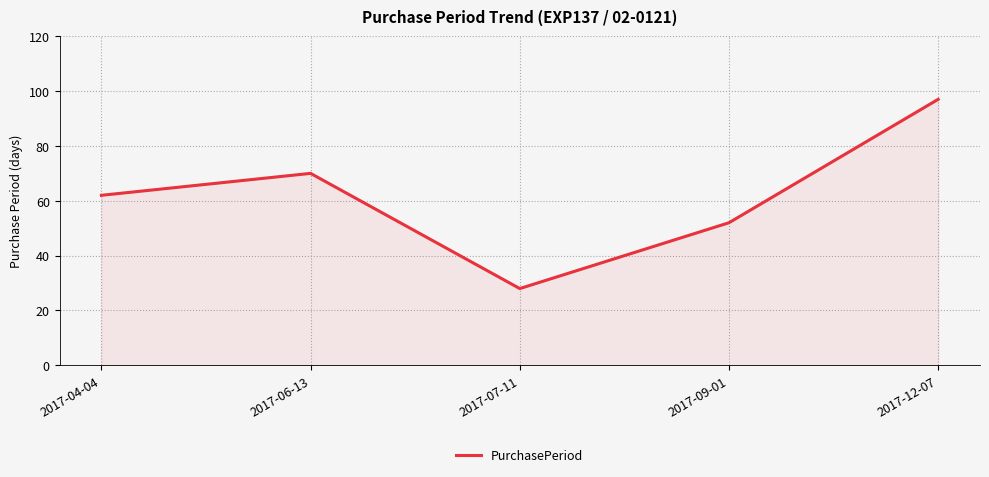

Reading left to right, extract all data points from this chart.

2017-04-04=62	2017-06-13=70	2017-07-11=28	2017-09-01=52	2017-12-07=97